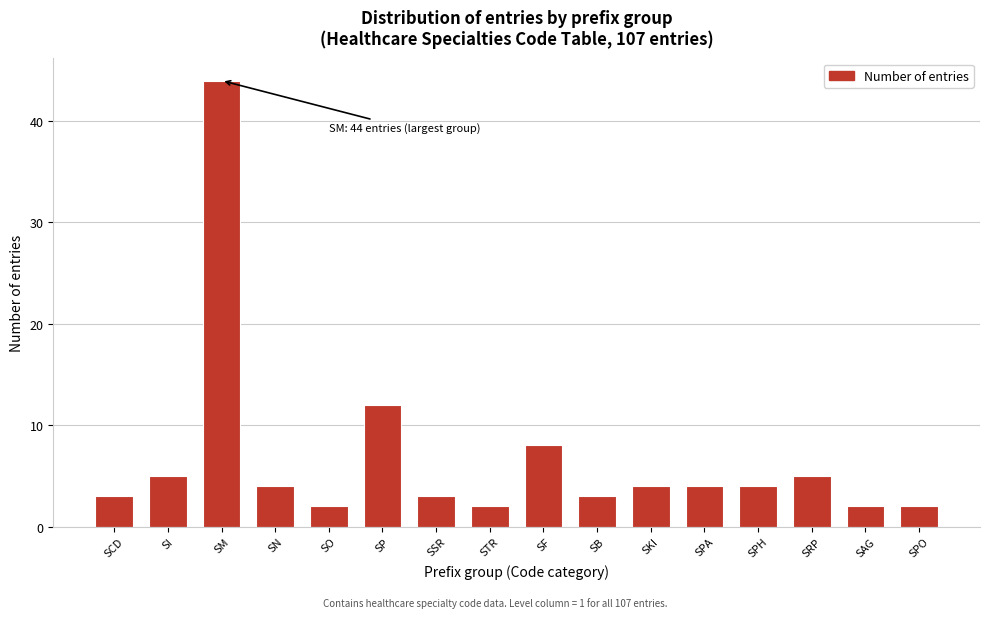

Reading right to left, list all the values displayed in this chart.

SPO=2	SAG=2	SRP=5	SPH=4	SPA=4	SKI=4	SB=3	SF=8	STR=2	SSR=3	SP=12	SO=2	SN=4	SM=44	SI=5	SCD=3